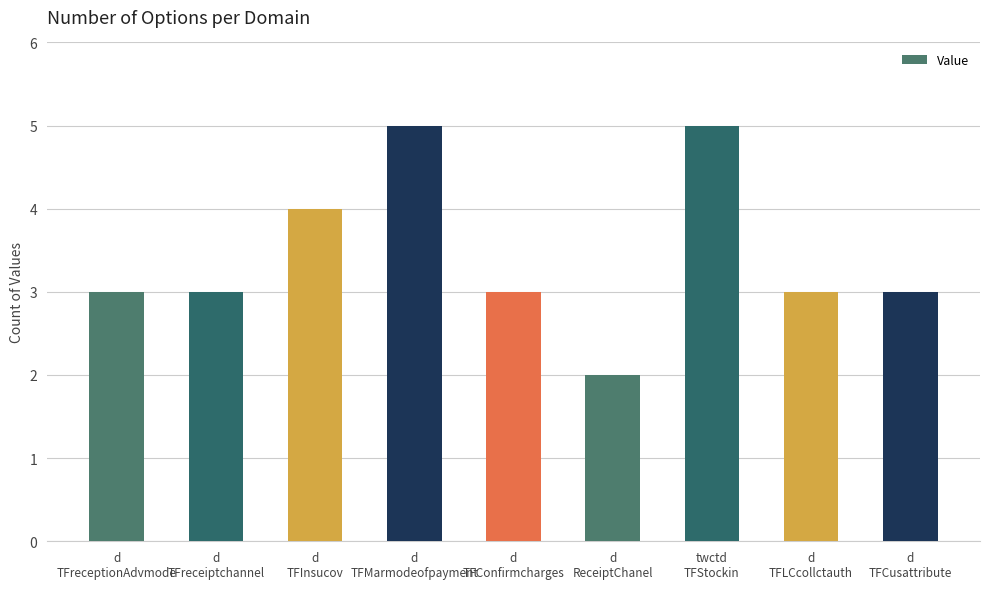

The chart shows a value of 3 at d
TFMarmodeofpayment. True or false?

False